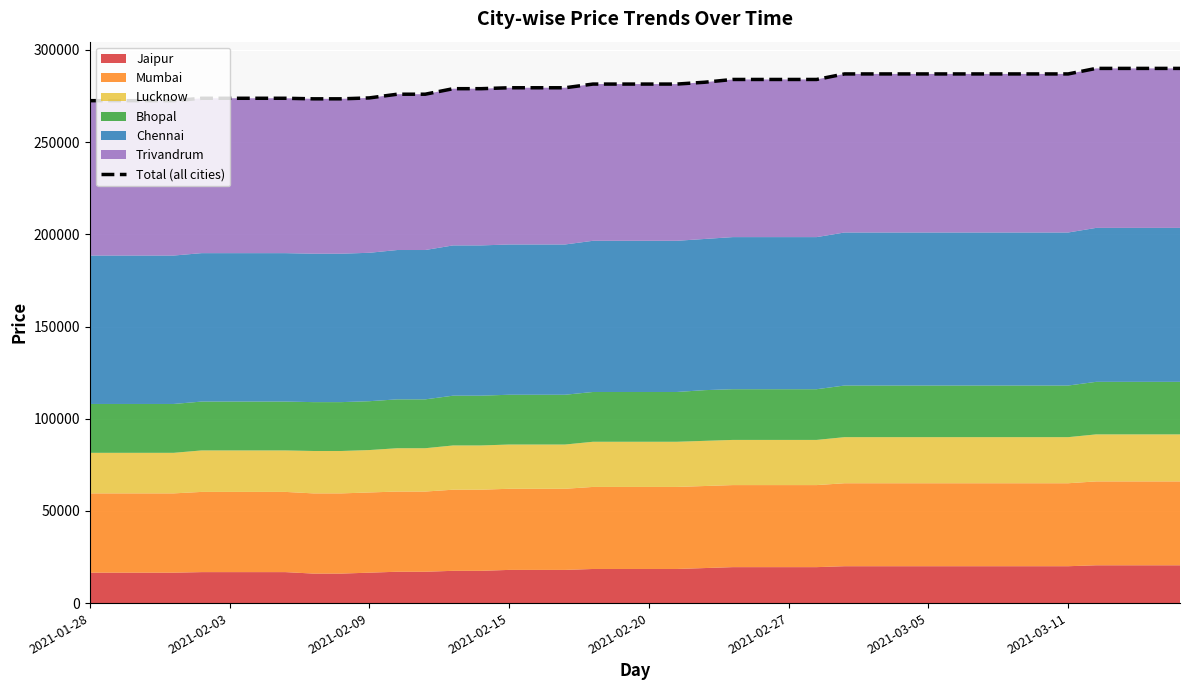

How many categories are shown in the chart?

40